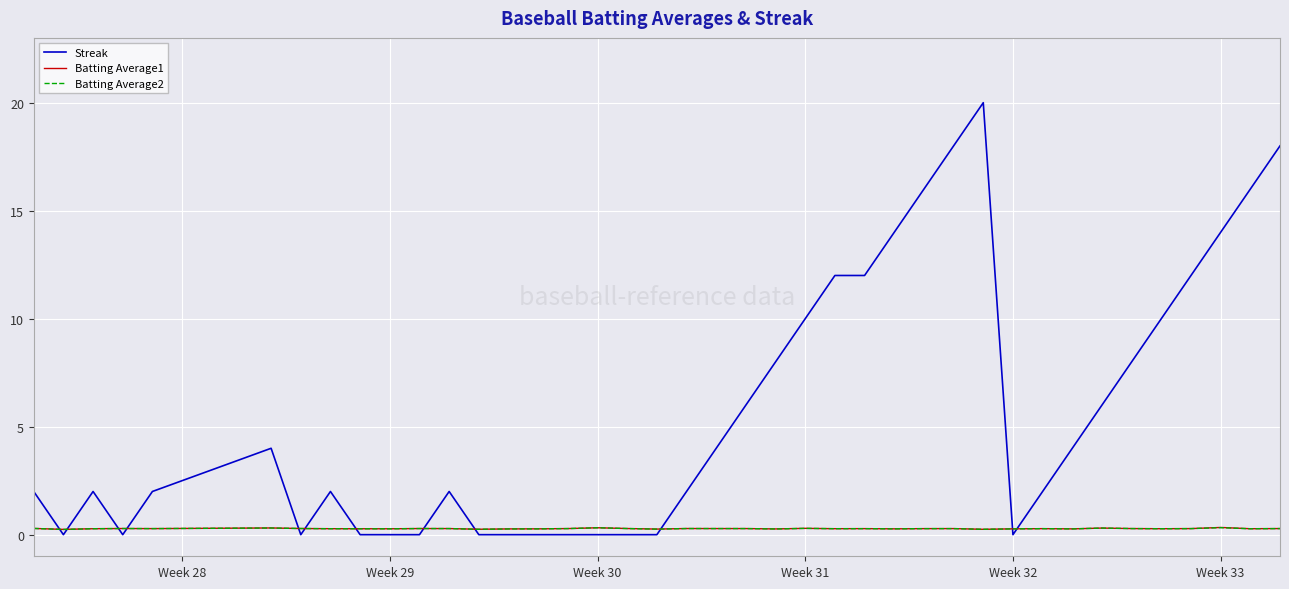

Which series has the widest spread of values?

Streak